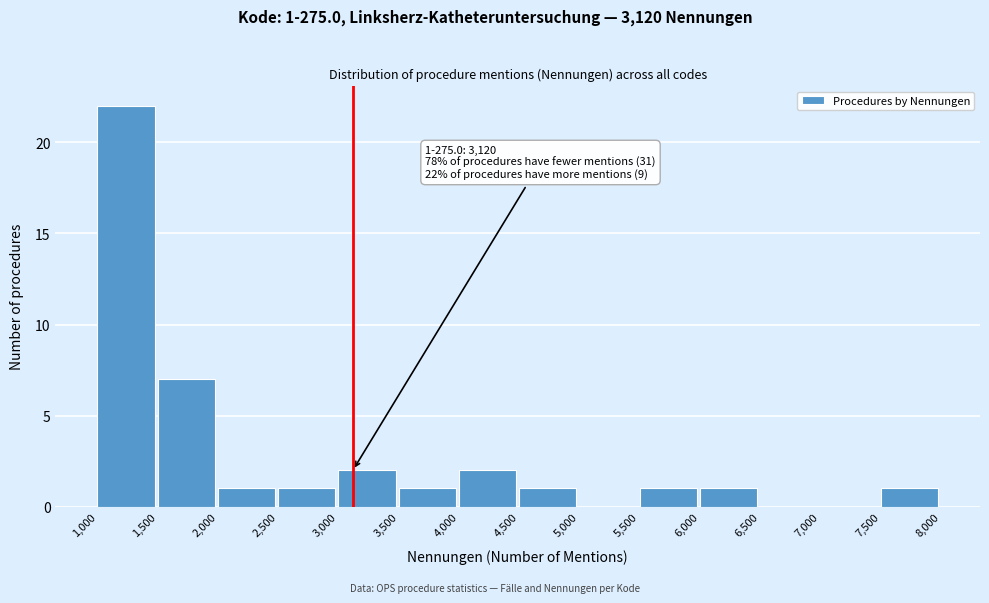

Which range on the x-axis has the tallest bar?

1,000 to 1,500